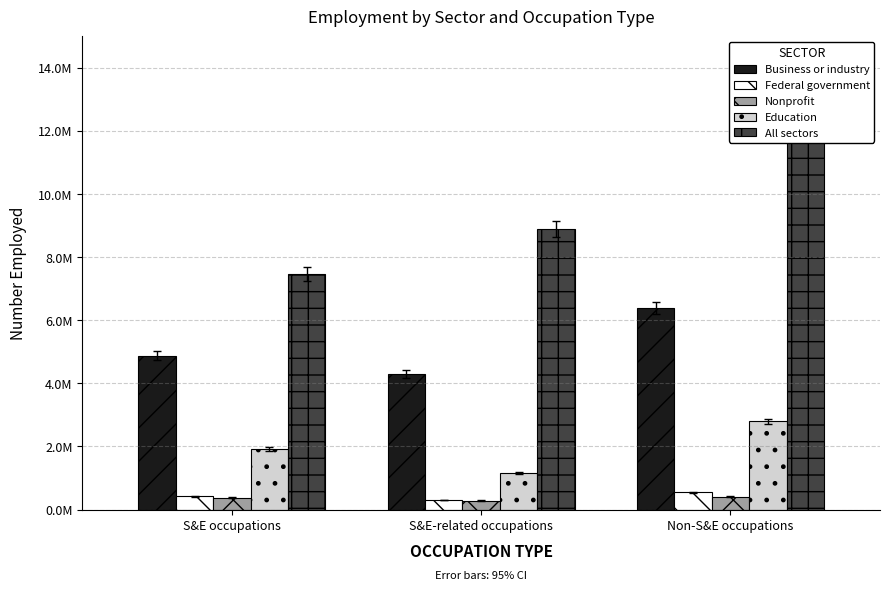

At how many categories does at least one series exceed 7253031?

3